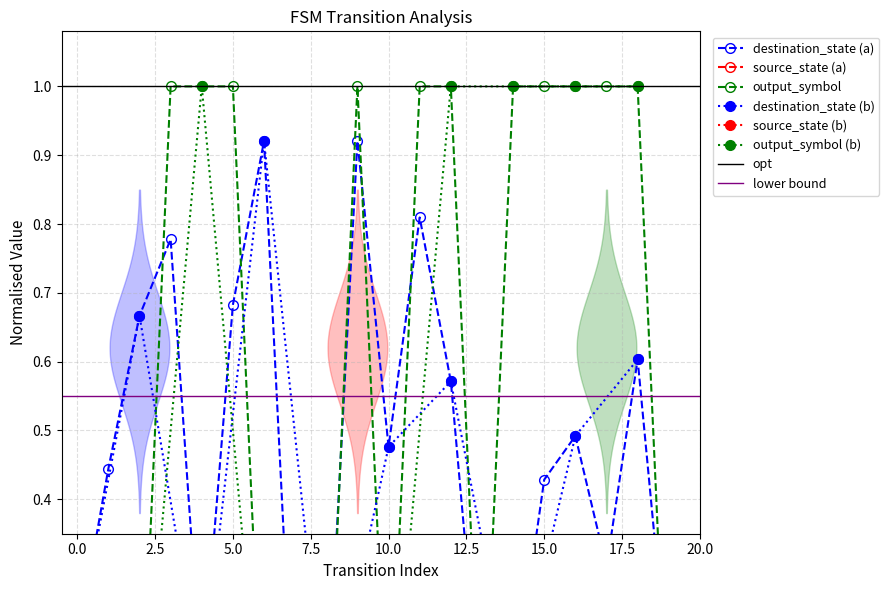

Between 12 and 18, which series saw the biggest shift?

source_state